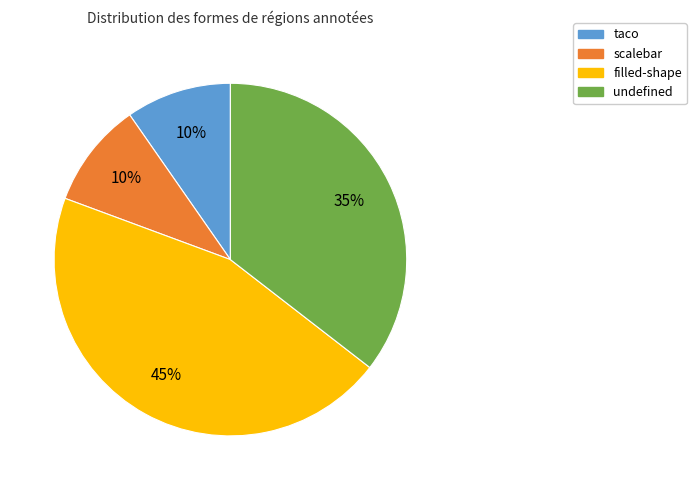

To the nearest percent, what is the average slice percentage?

25%